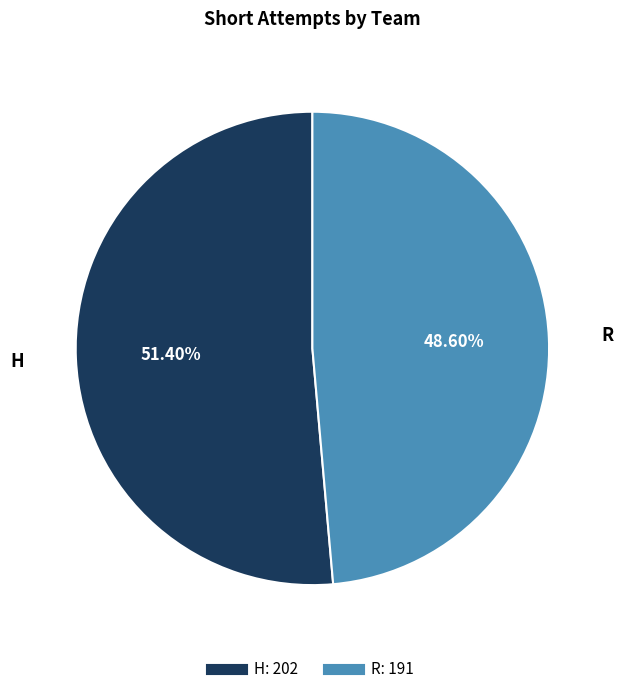

Which slice is the smallest?

R